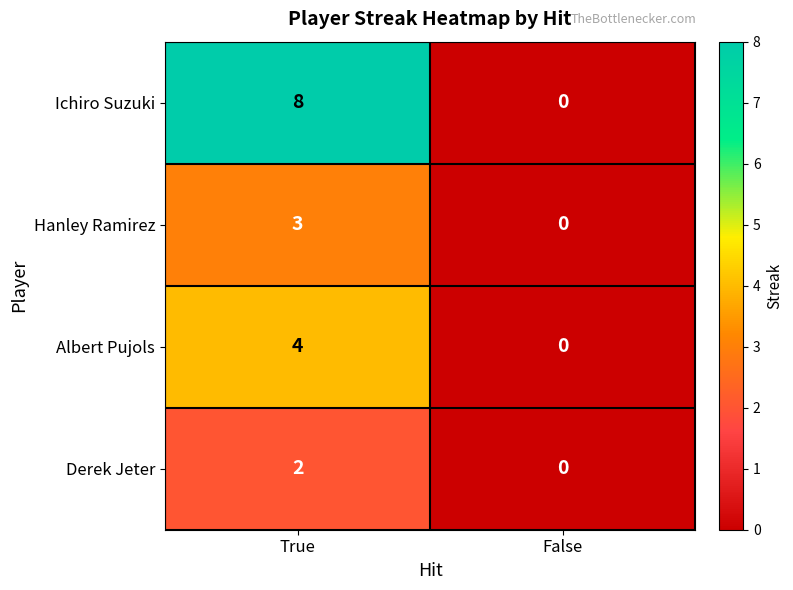

At which category is the sum across all series the highest?

True